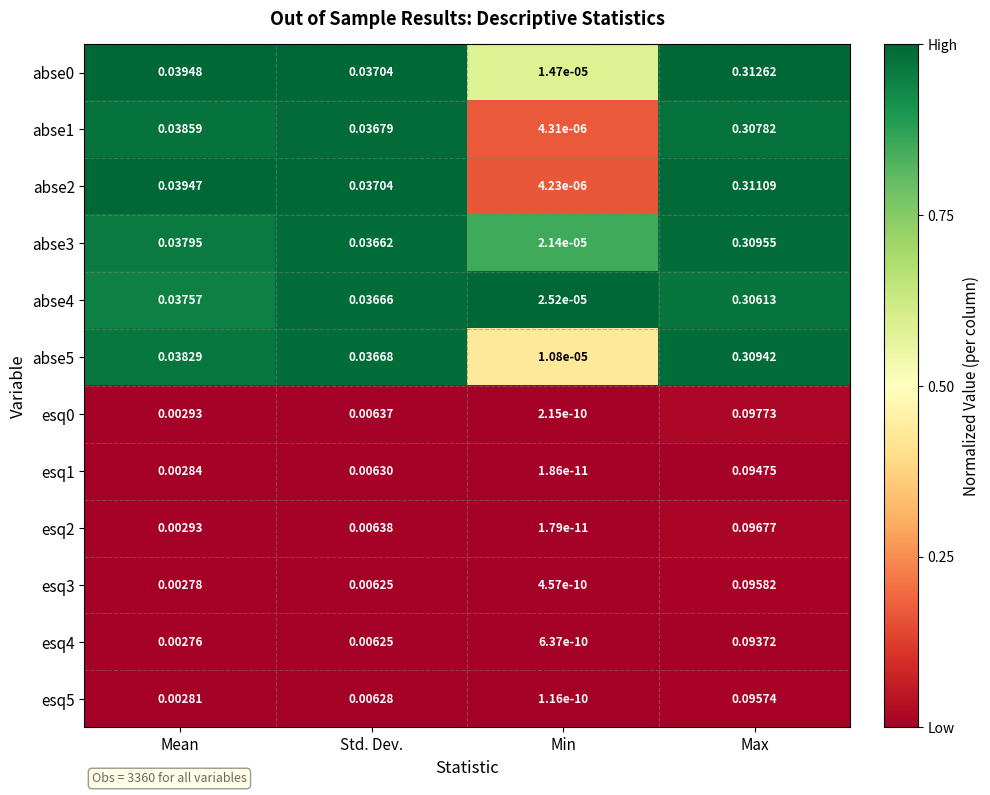

At which label is esq0 closest to 0?

Min